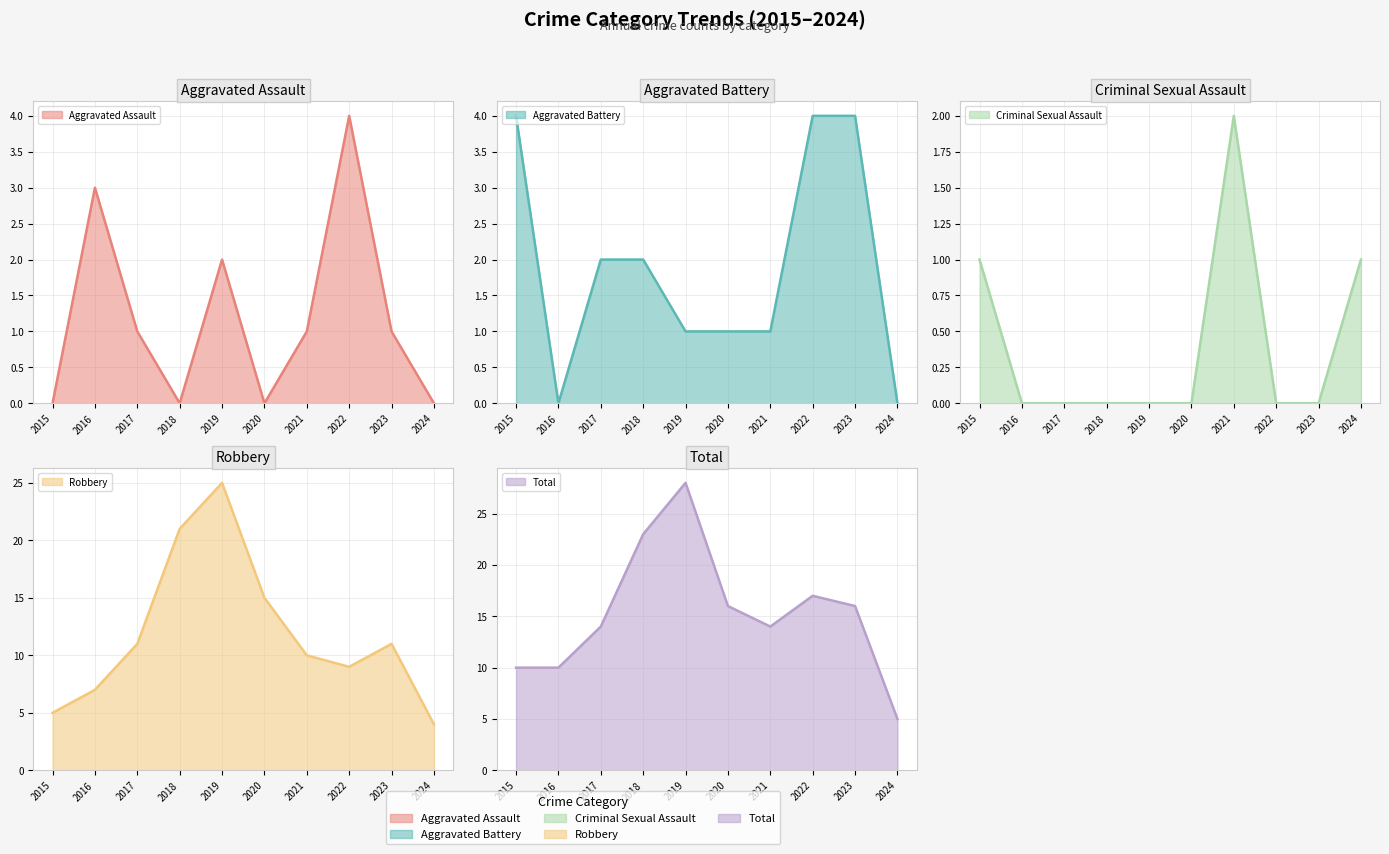

What are all the series names shown in the legend?

Aggravated Assault, Aggravated Battery, Criminal Sexual Assault, Robbery, Total